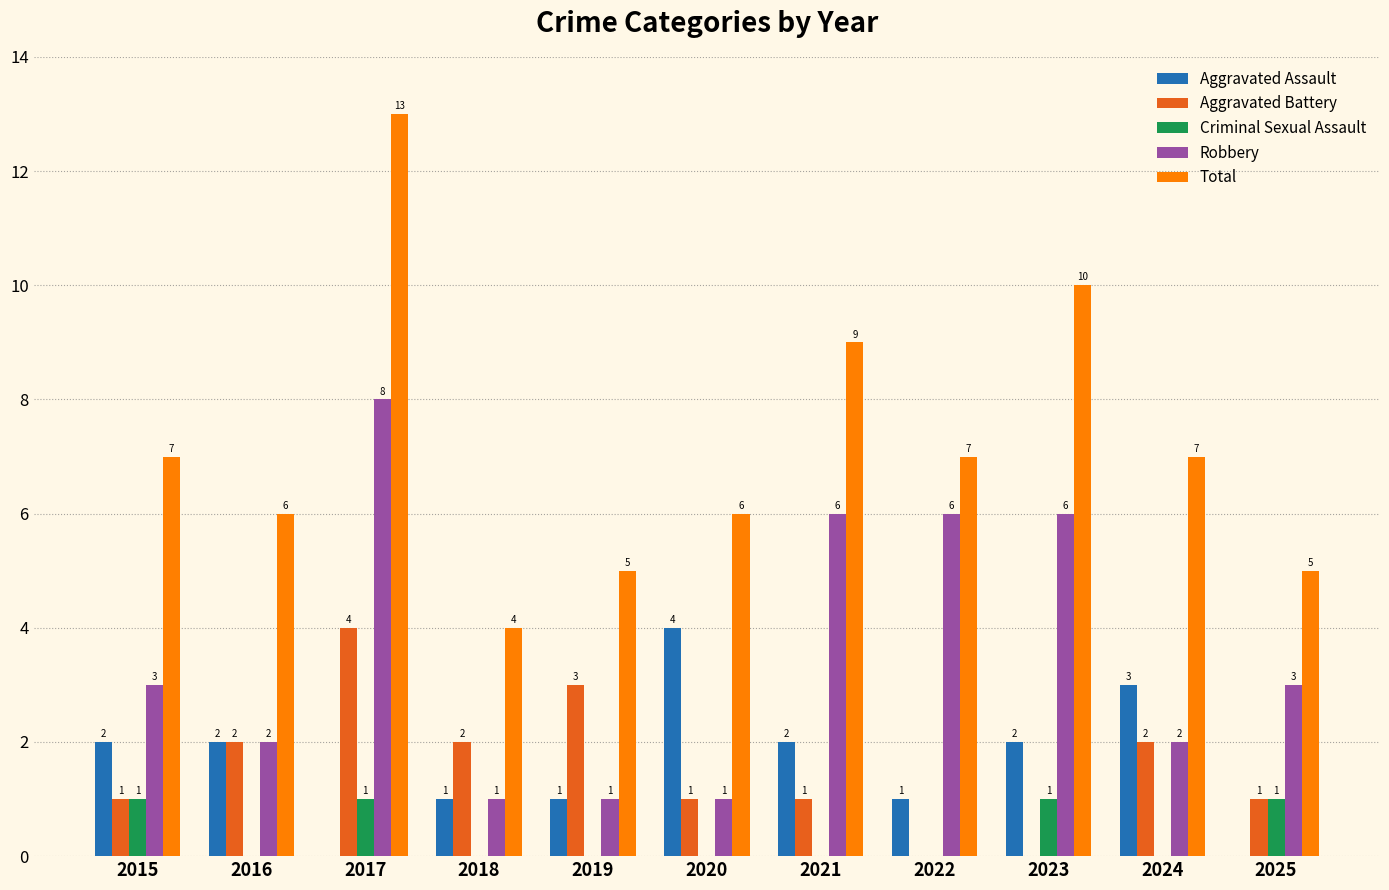

At which category is the sum across all series the highest?

2017